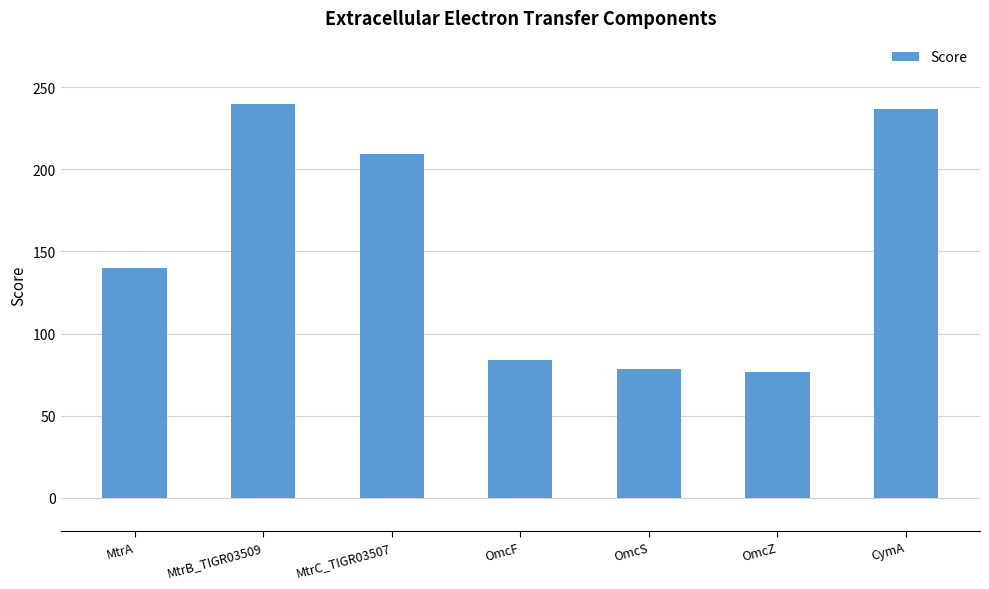

What is the smallest value displayed?

76.9